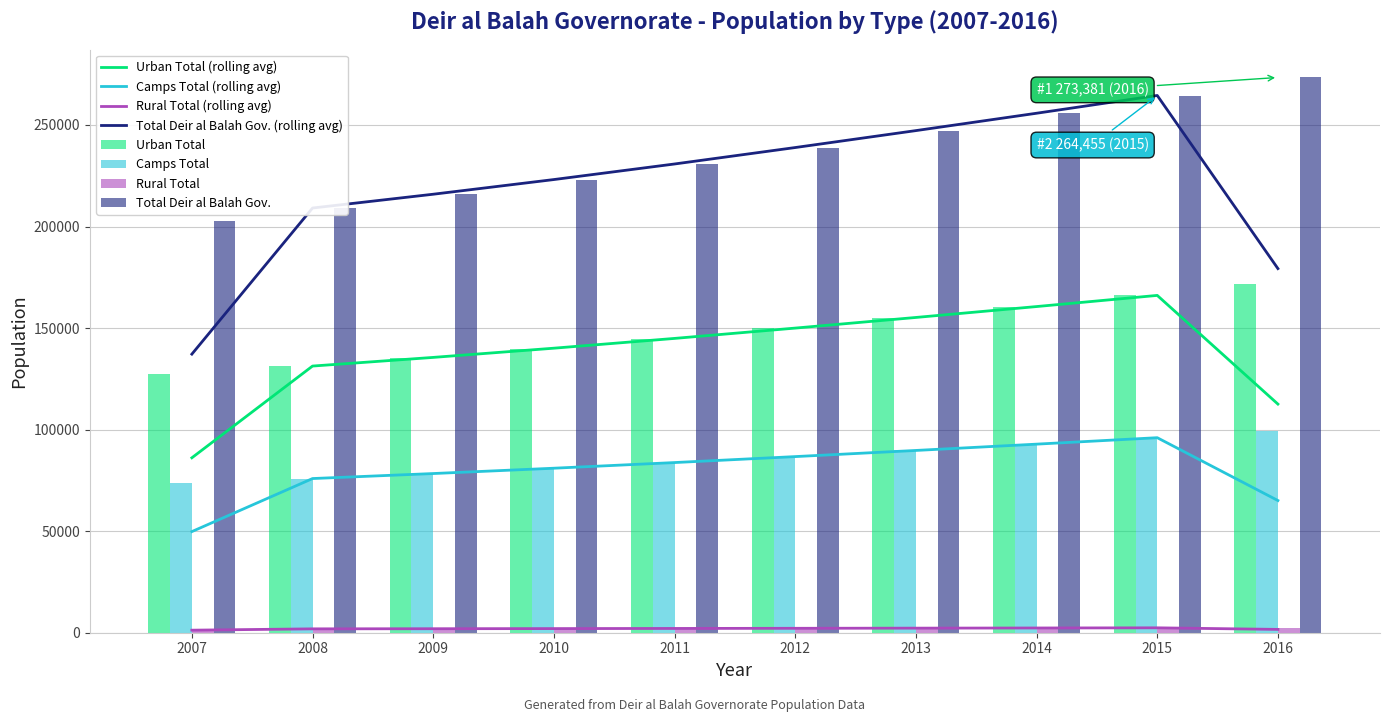

Reading left to right, extract all data points from this chart.

Urban Total: 127140	131234	135500	139932	144844	149940	155179	160550	166044	171649
Camps Total: 73508	75875	78341	80903	83743	86690	89719	92824	96001	99241
Rural Total: 1845	1905	1967	2031	2102	2176	2252	2330	2410	2491
Total Deir al Balah Gov.: 202493	209014	215808	222866	230689	238807	247150	255705	264455	273381